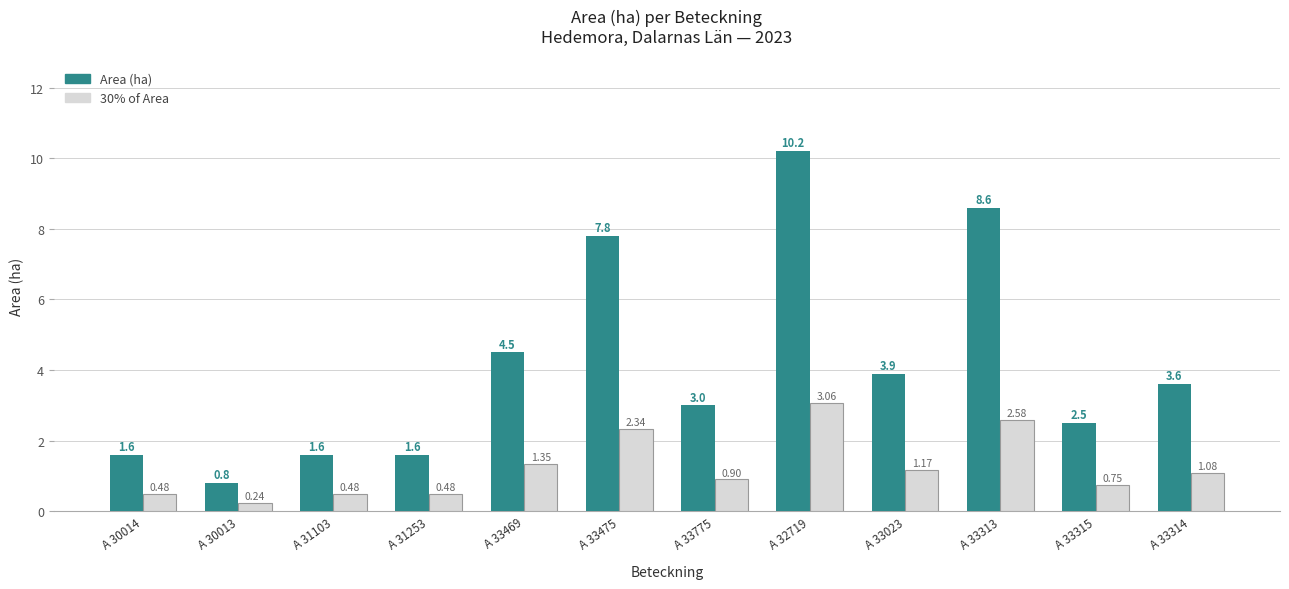

What is the label of the 5th bar from the right?

A 32719